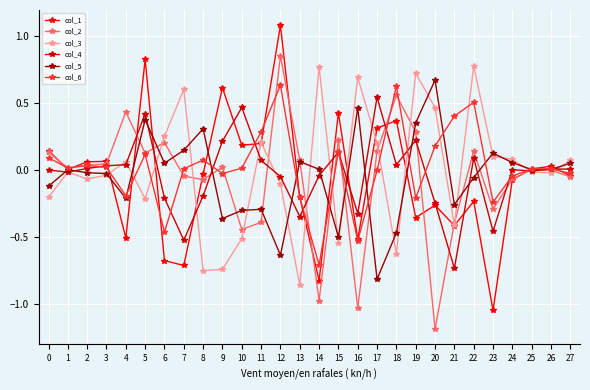

Is it true that col_1 equals 0.3 at 17?

True